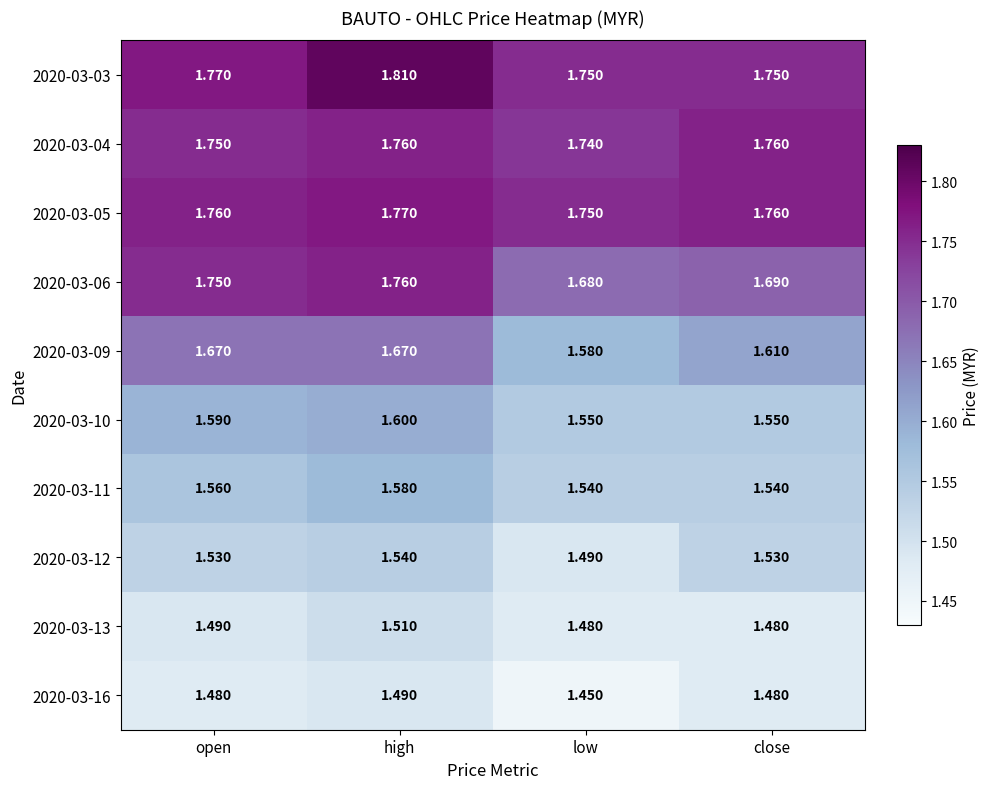

Which label corresponds to the largest value in the chart?

high